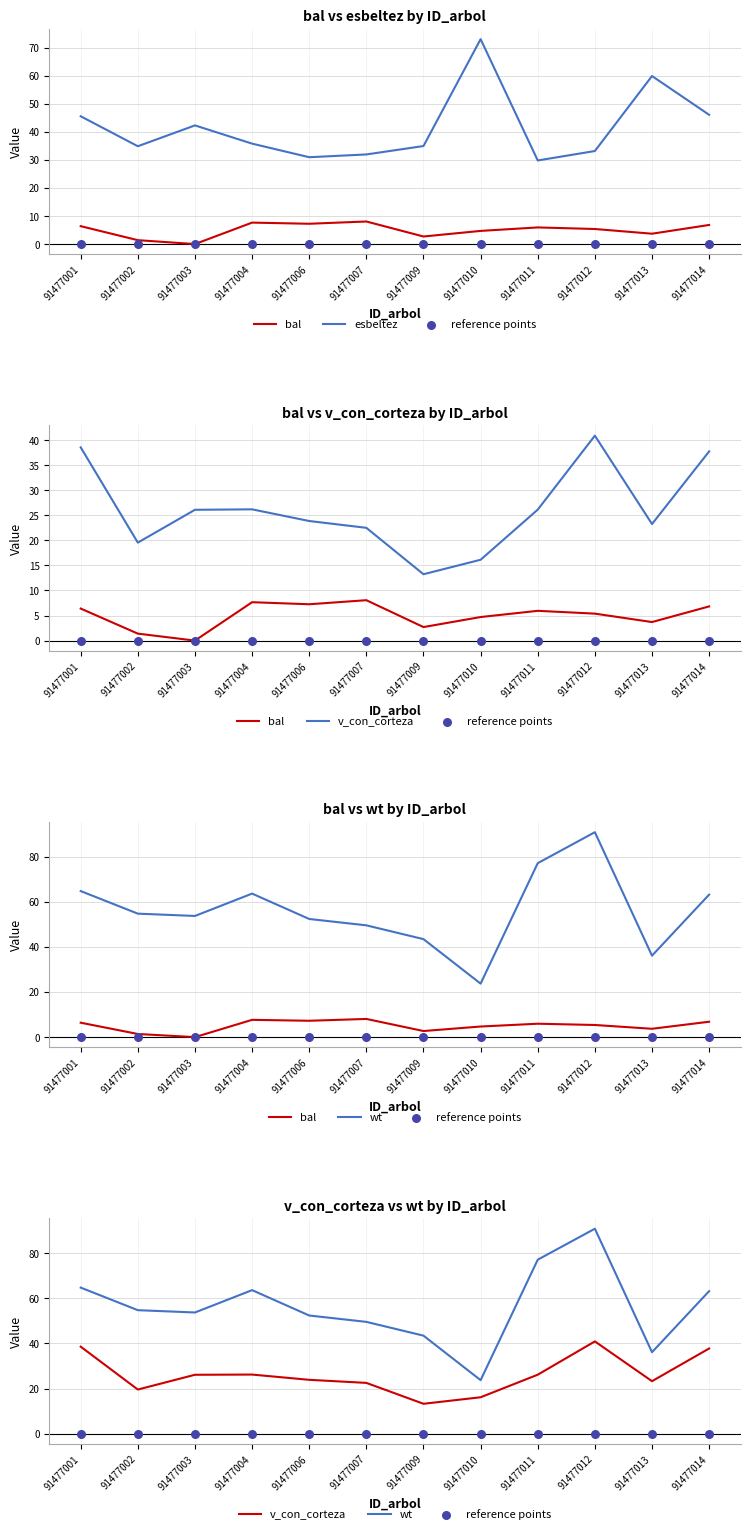

What are all the series names shown in the legend?

bal, esbeltez, reference points, v_con_corteza, wt